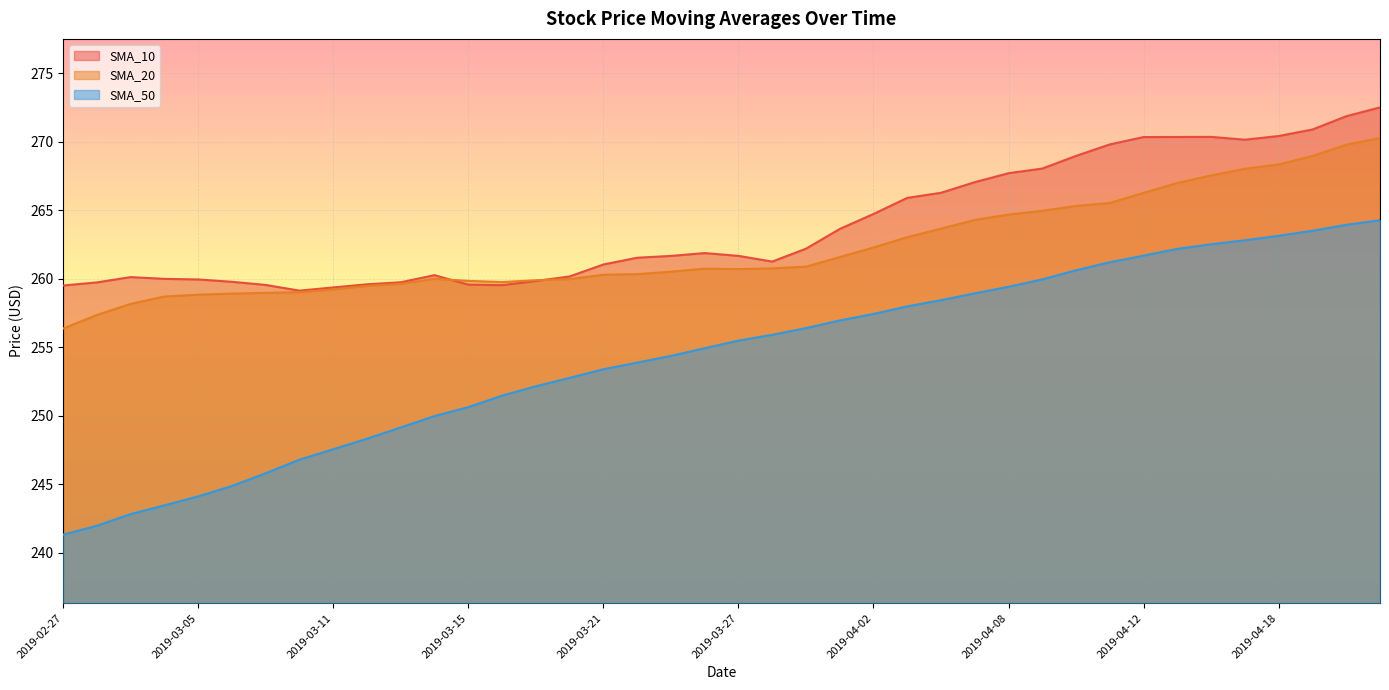

The value of SMA_50 at 2019-03-05 is 67.2. True or false?

False